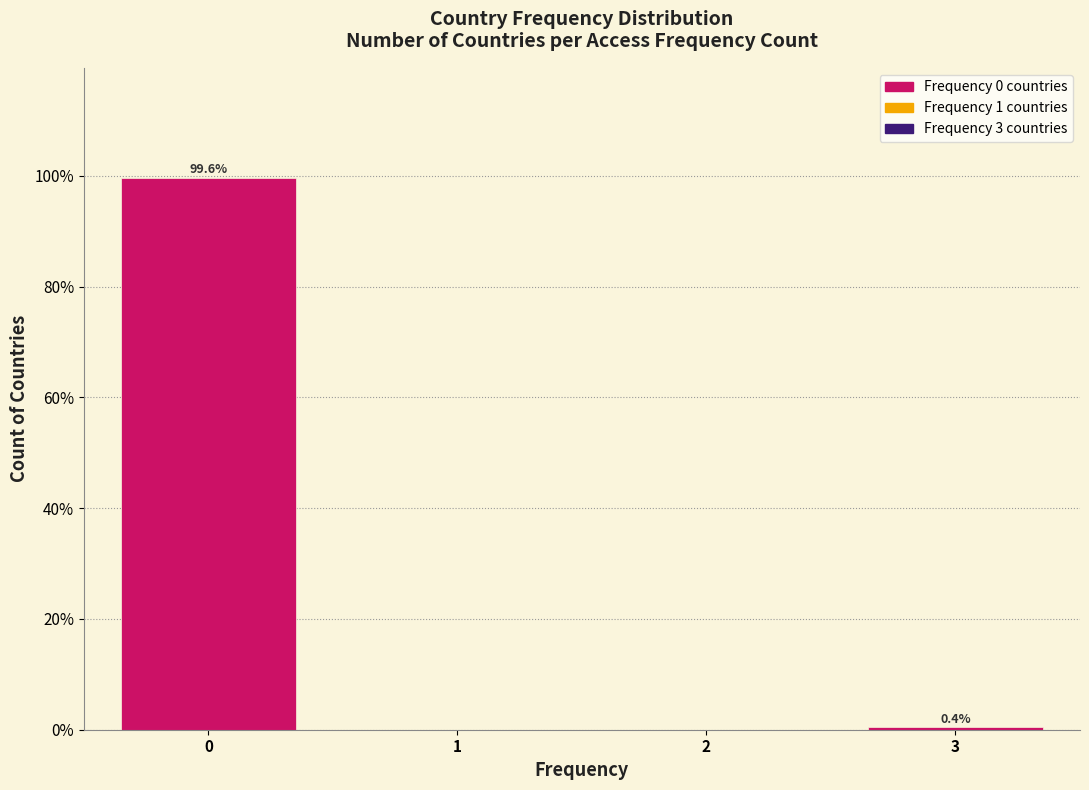

Reading left to right, what are all the values shown in this chart?

0=99.6	1=0.0	2=0.0	3=0.4